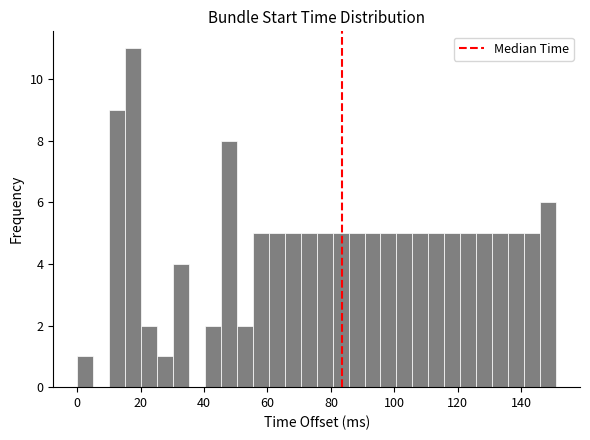

Read against the x-axis, roughly where is the centre of the tallest bar?

18